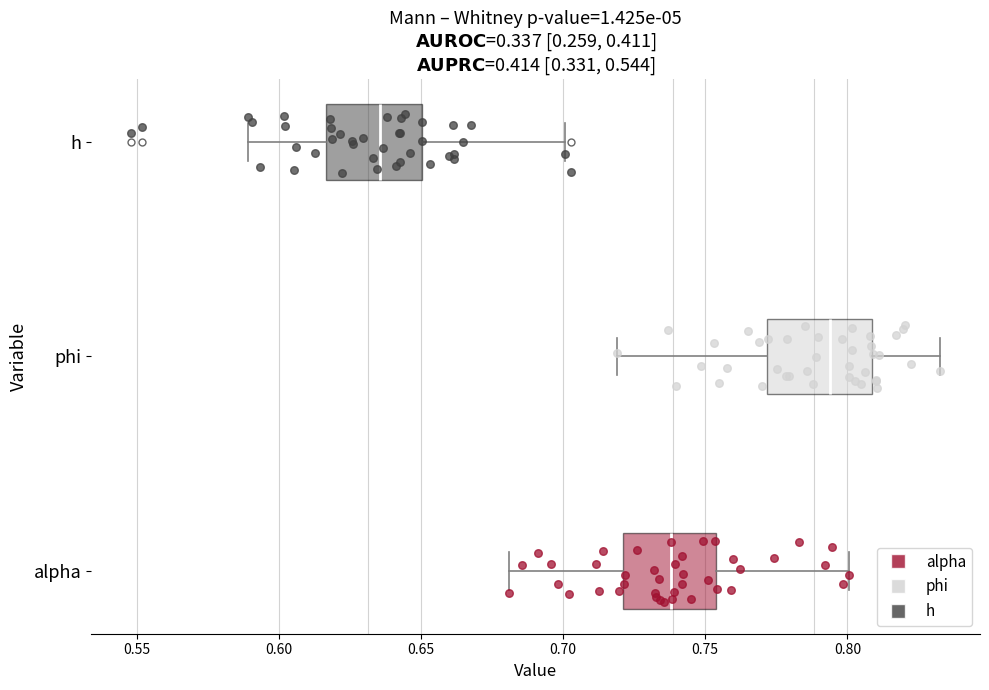

Reading bottom to top, read every box against the x-axis: the position of its median line, the range the box covers, and the ends of its whiskers. The values are not printed on the chart, so give them approximately, as read against the axis.

alpha: median 0.740, box 0.720 to 0.755, whiskers 0.680 to 0.800
phi: median 0.795, box 0.770 to 0.810, whiskers 0.720 to 0.830
h: median 0.635, box 0.615 to 0.650, whiskers 0.590 to 0.700